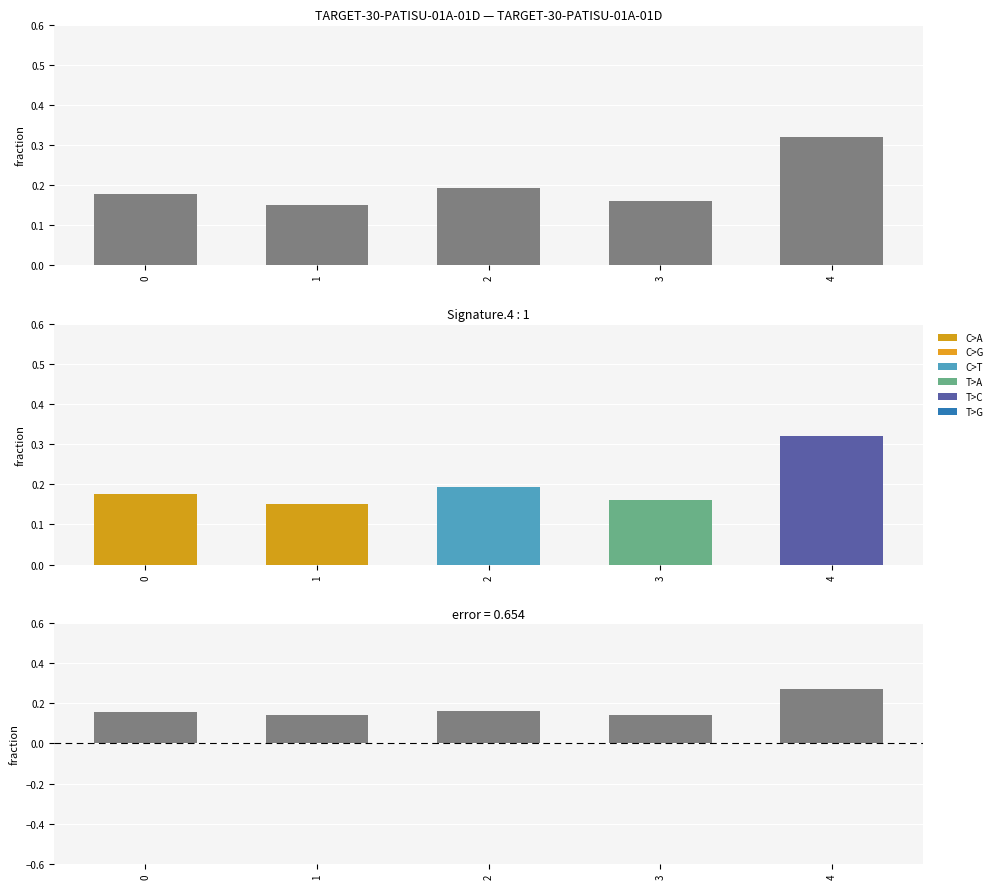

Reading left to right, extract all data points from this chart.

fraction: 0=0.2	1=0.2	2=0.2	3=0.2	4=0.3
error: 0=0.2	1=0.1	2=0.2	3=0.1	4=0.3